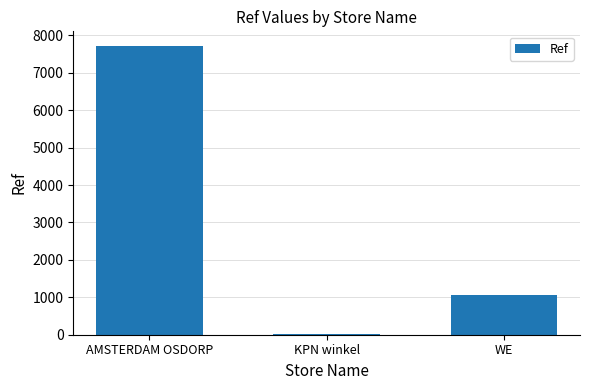

Reading right to left, transcribe all the data shown in this chart.

WE=1053	KPN winkel=24	AMSTERDAM OSDORP=7724